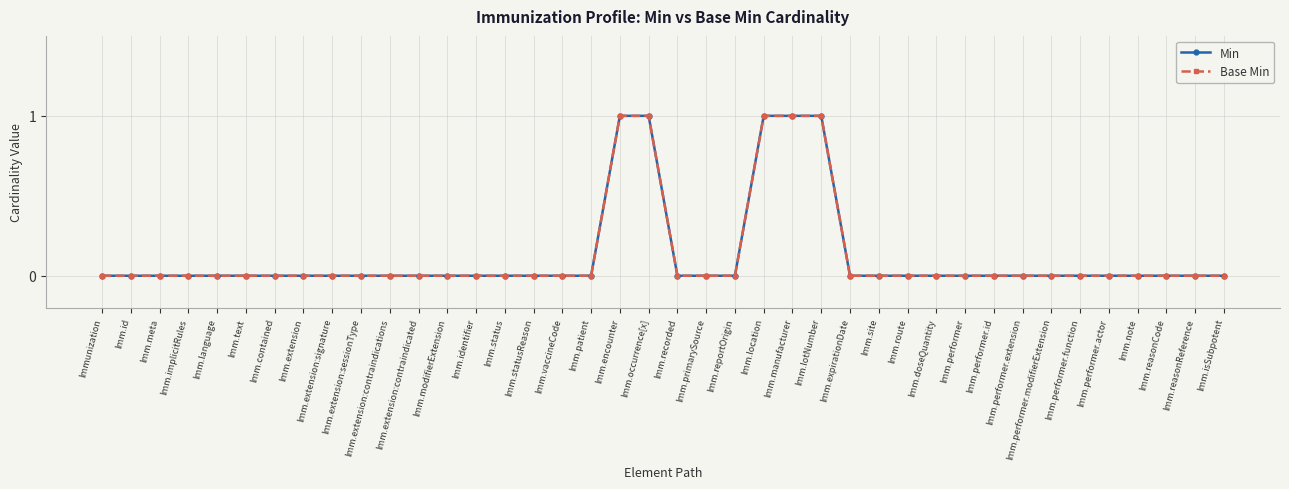

The value of Min at Imm.meta is 0. True or false?

True